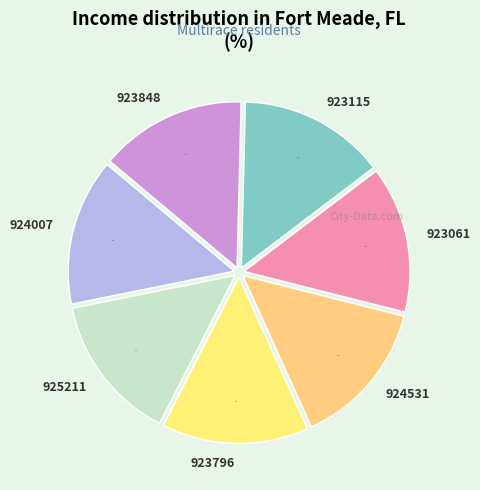

To the nearest percent, what percentage of the pie is 924531?

14%